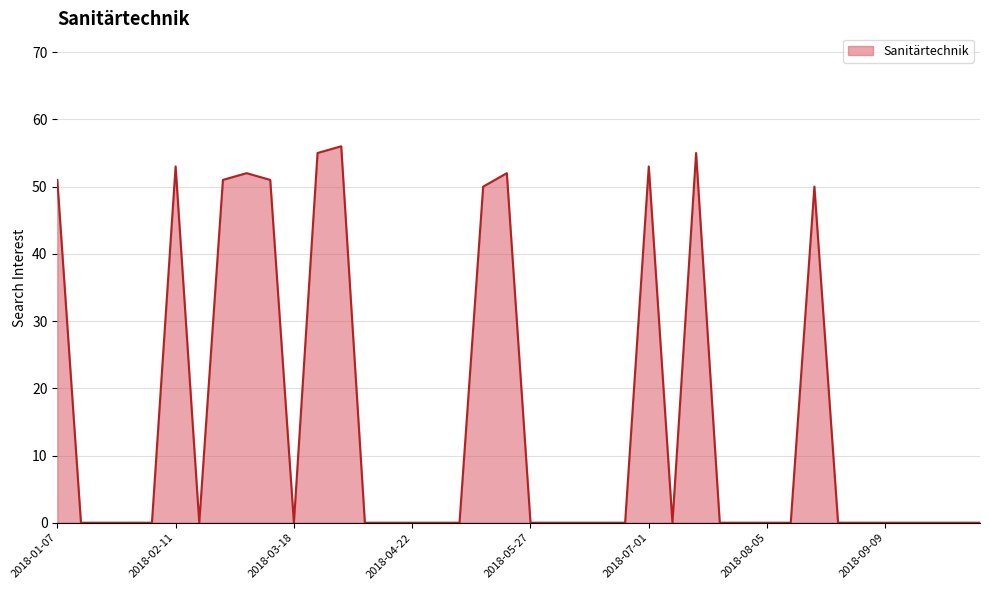

What is the difference between the maximum and minimum values?

56